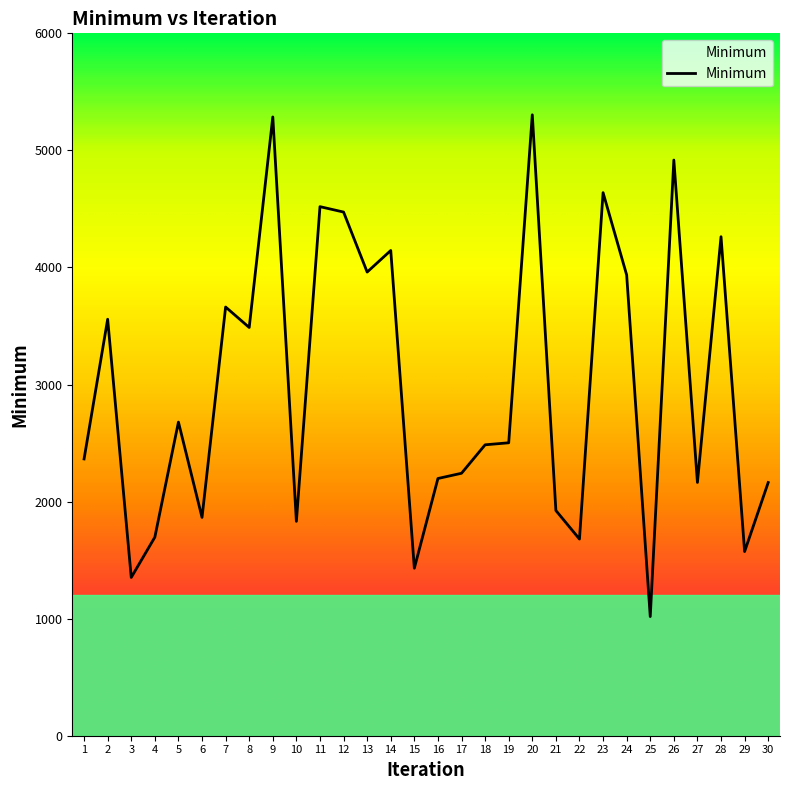

Rank the categories by value from highest to lowest.

20, 9, 26, 23, 11, 12, 28, 14, 13, 24, 7, 2, 8, 5, 19, 18, 1, 17, 16, 27, 30, 21, 6, 10, 4, 22, 29, 15, 3, 25